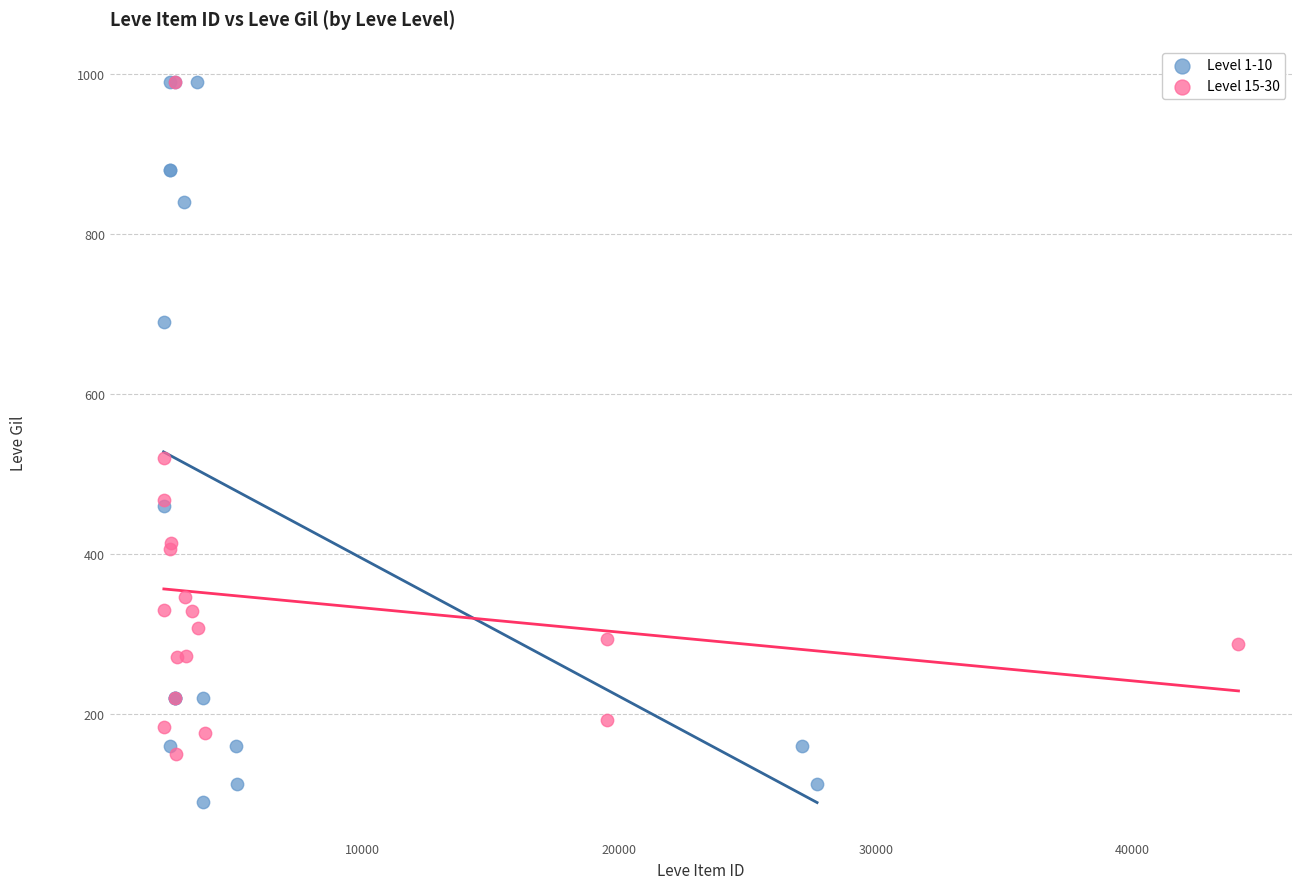

Which series has the largest Y range (max minus min)?

Level 1-10